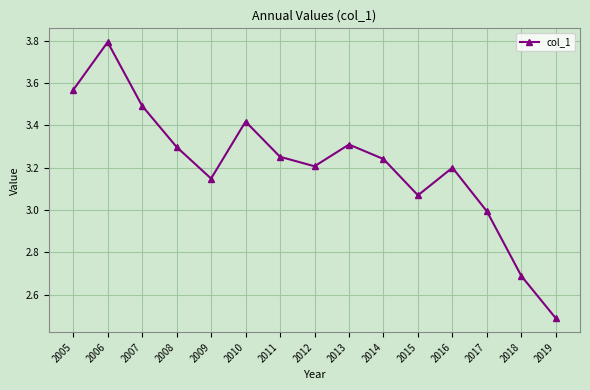

Which category has the lowest value across all series?

2019